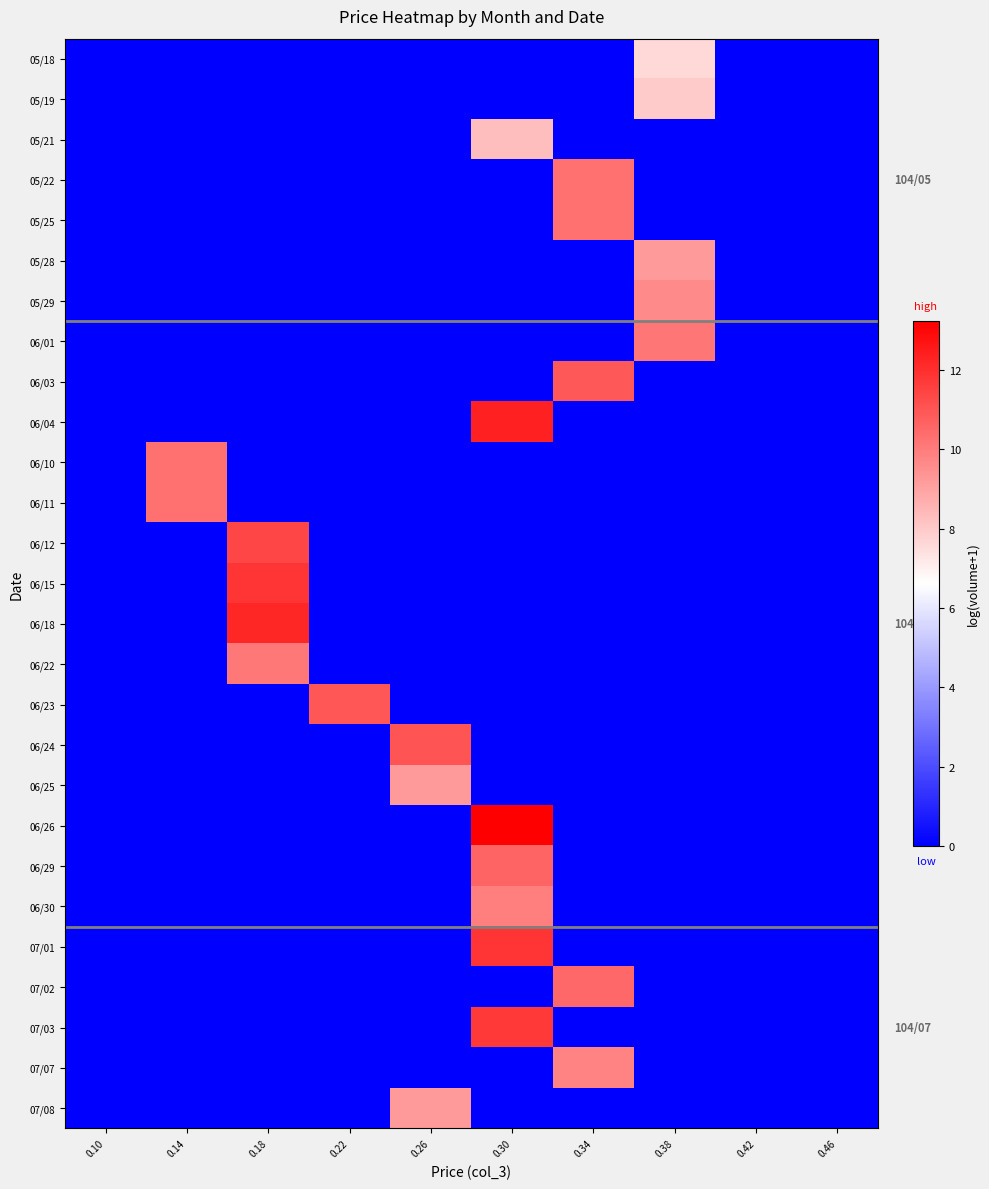

How many categories are shown in the chart?

10